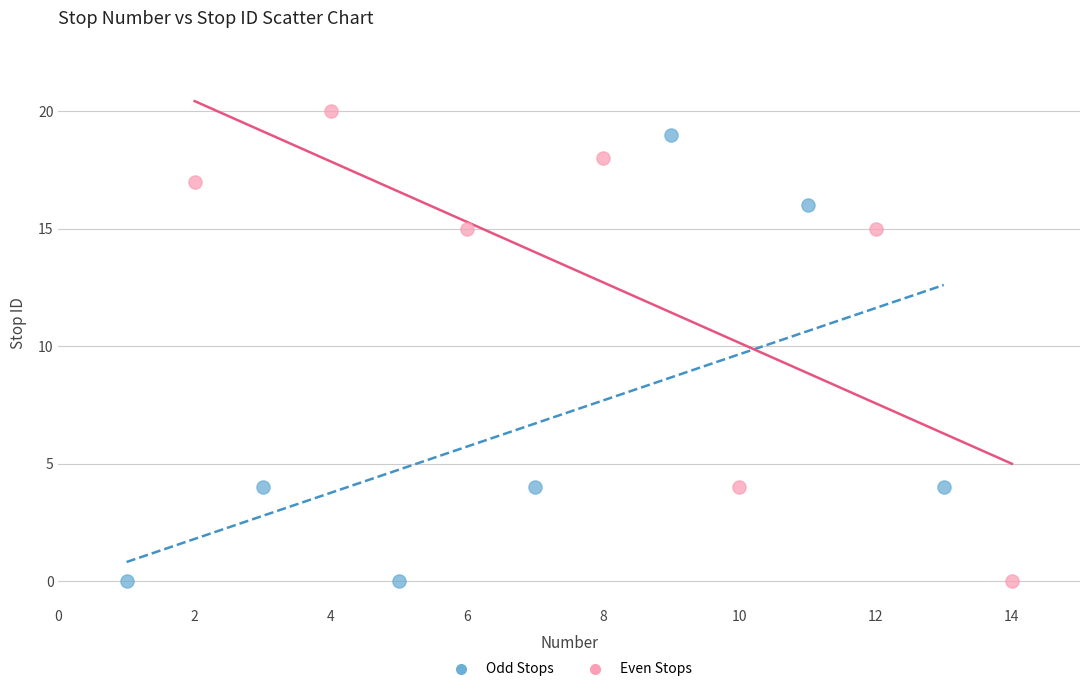

What are all the series names shown in the legend?

Odd Stops, Even Stops